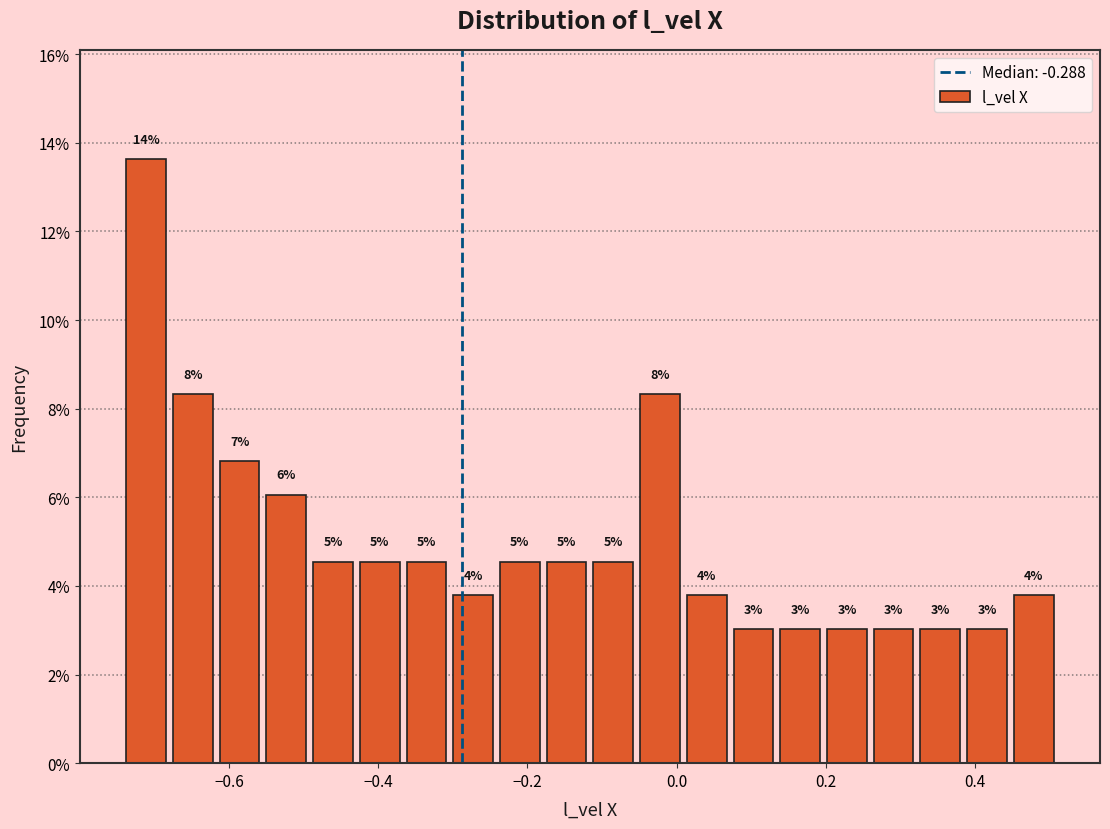

Around what value on the x-axis is the tallest bar? Give the approximate position of its centre, as read against the axis.

-0.72